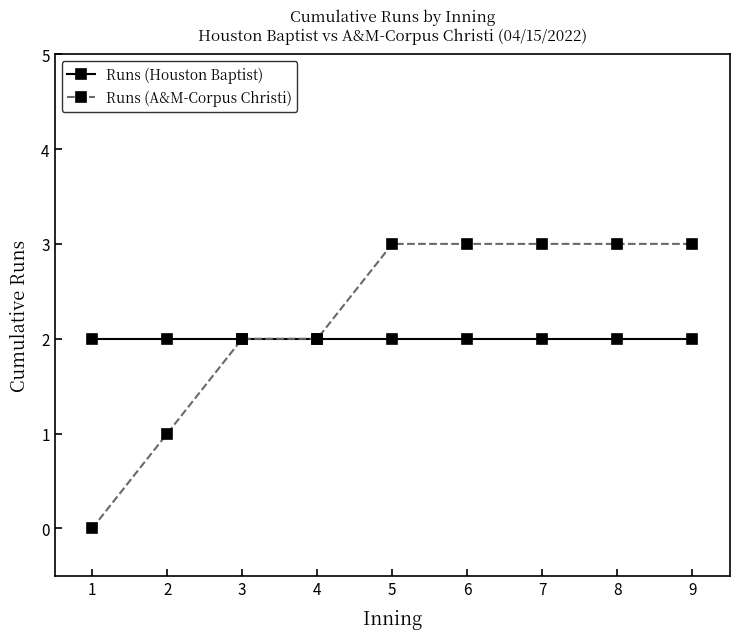

Reading left to right, extract all data points from this chart.

Runs (Houston Baptist): 1=2	2=2	3=2	4=2	5=2	6=2	7=2	8=2	9=2
Runs (A&M-Corpus Christi): 1=0	2=1	3=2	4=2	5=3	6=3	7=3	8=3	9=3